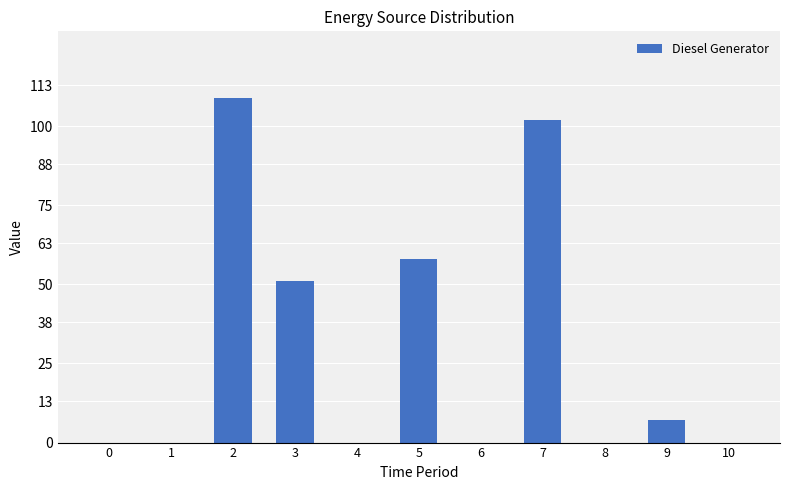

How many distinct data groups are displayed?

1